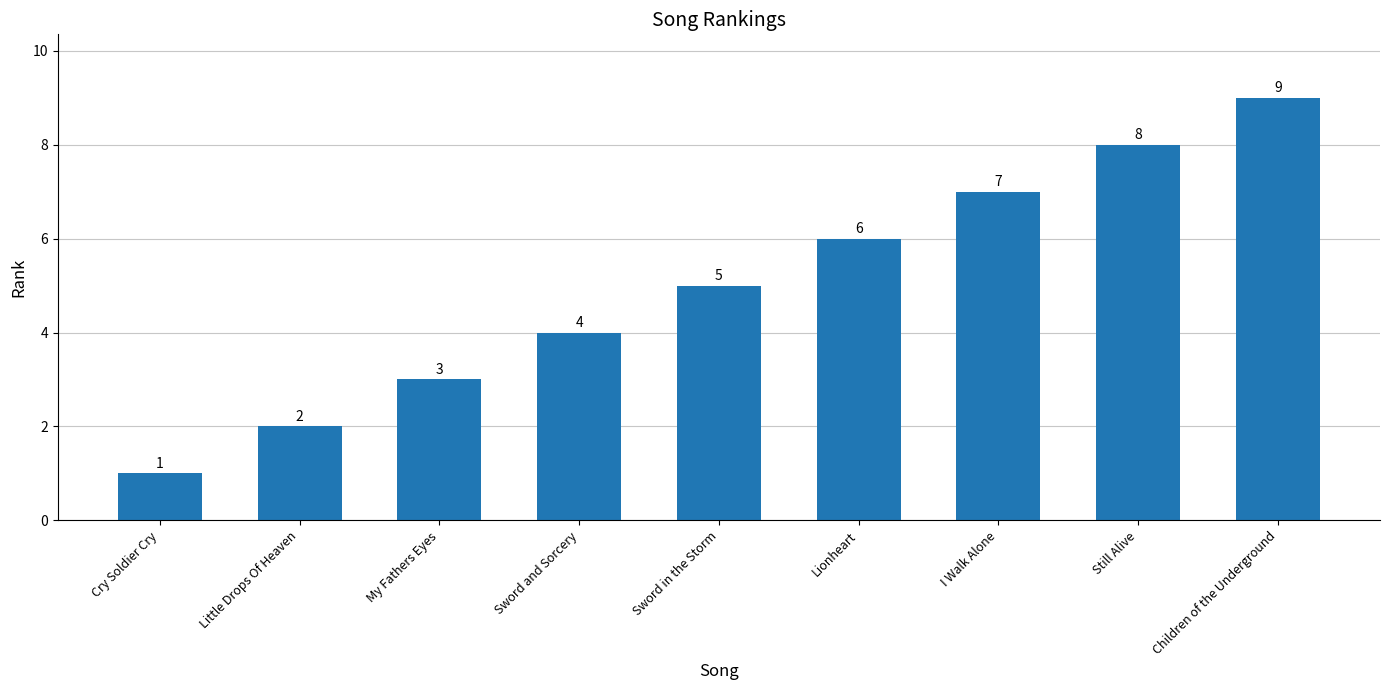

Approximately how many times larger is the value at My Fathers Eyes compared to Children of the Underground?

0.3